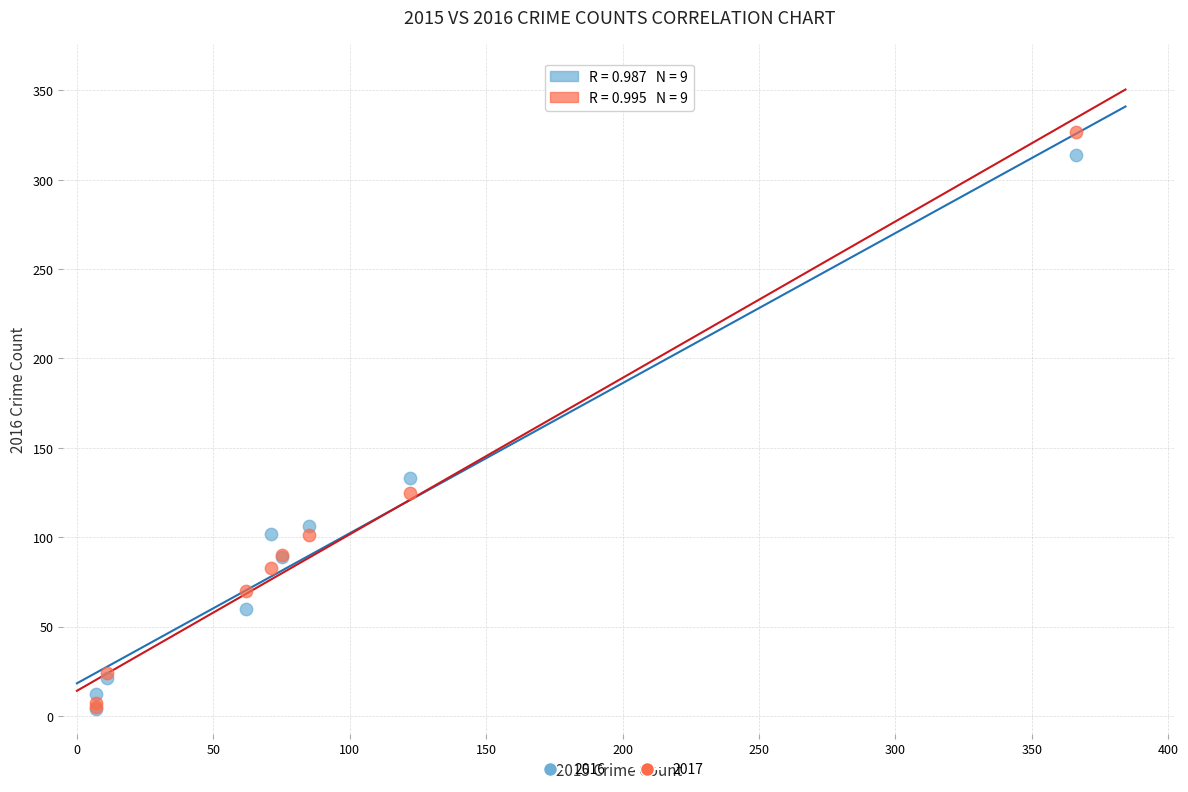

In the 2017 series, what Y value is closest to 166?

125